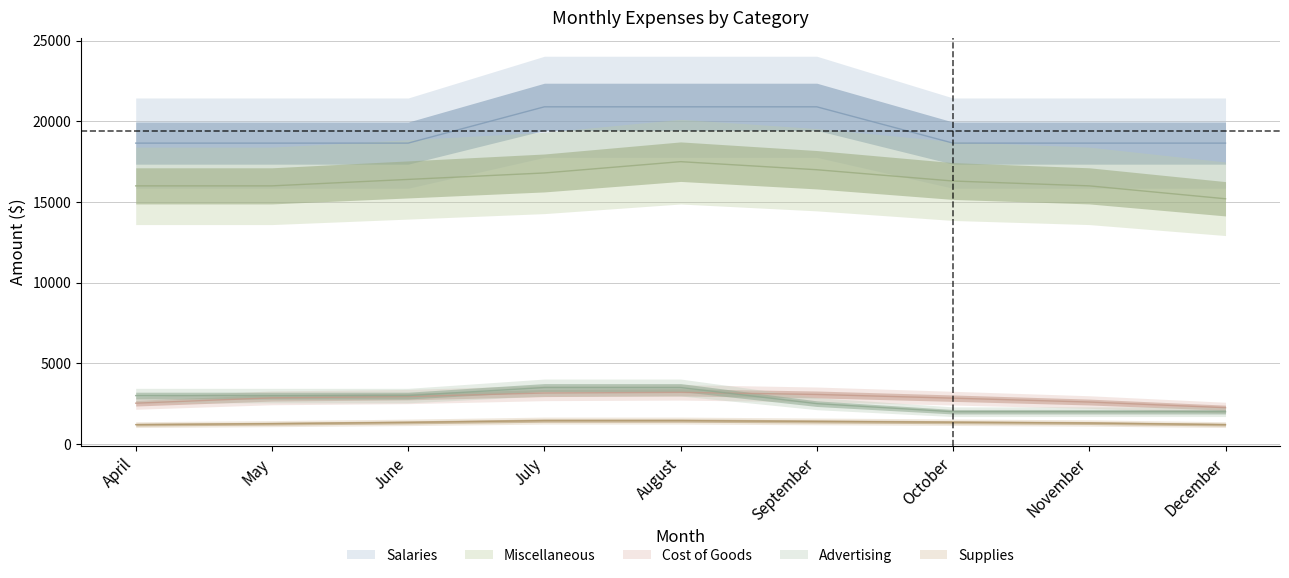

Which series has the widest spread of values?

Miscellaneous